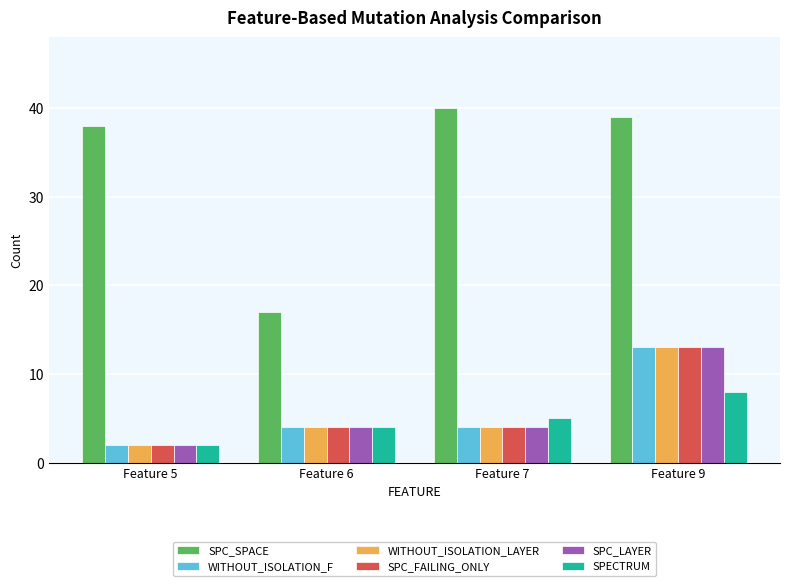

What is the difference between the maximum and second lowest values in the SPC_FAILING_ONLY series?

9